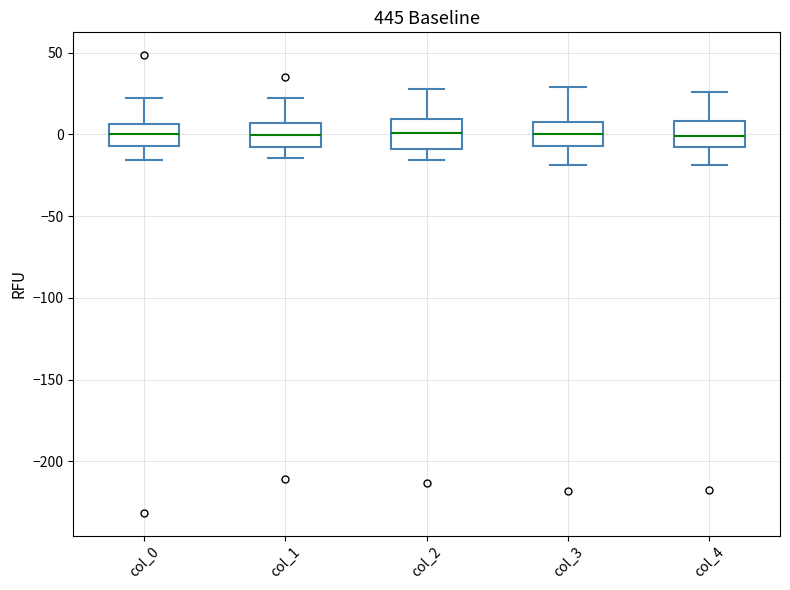

Reading left to right, transcribe this box plot: for each box, give where its median line is, the range the box spans, and where its two whiskers end, as read against the y-axis. The values are not printed on the chart, so give them approximately, as read against the axis.

col_0: median 0, box -5 to 5, whiskers -15 to 25
col_1: median 0, box -10 to 5, whiskers -15 to 20
col_2: median 0, box -10 to 10, whiskers -15 to 30
col_3: median 0, box -5 to 10, whiskers -20 to 30
col_4: median 0, box -10 to 10, whiskers -20 to 25